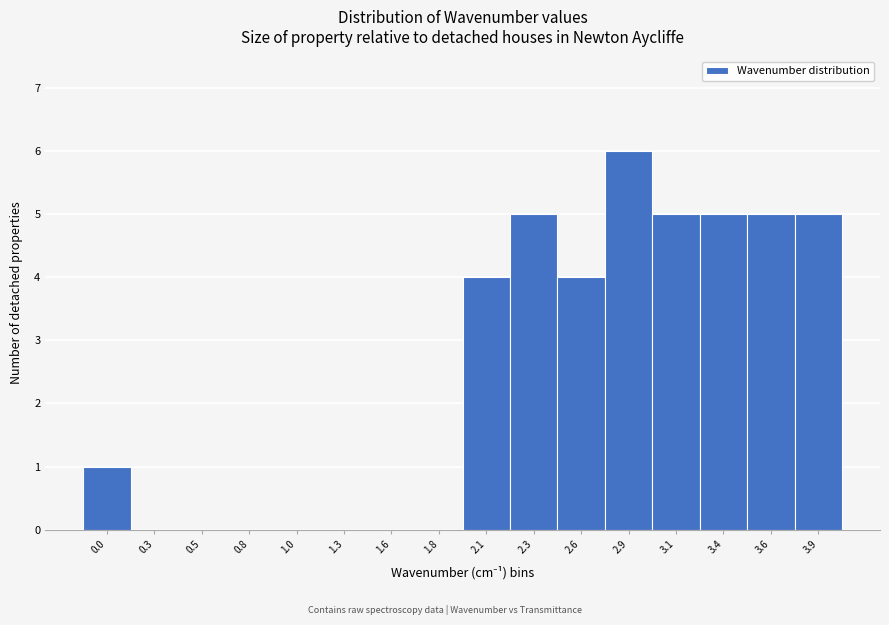

Reading right to left, list all the values displayed in this chart.

3.9=5	3.6=5	3.4=5	3.1=5	2.9=6	2.6=4	2.3=5	2.1=4	1.8=0	1.6=0	1.3=0	1.0=0	0.8=0	0.5=0	0.3=0	0.0=1